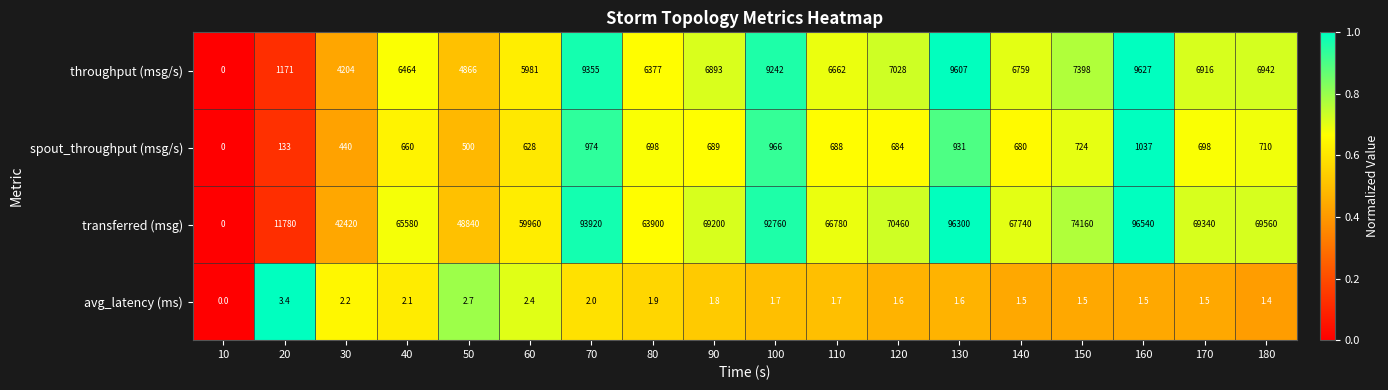

Where does the avg_latency (ms) series first go above 1?

20